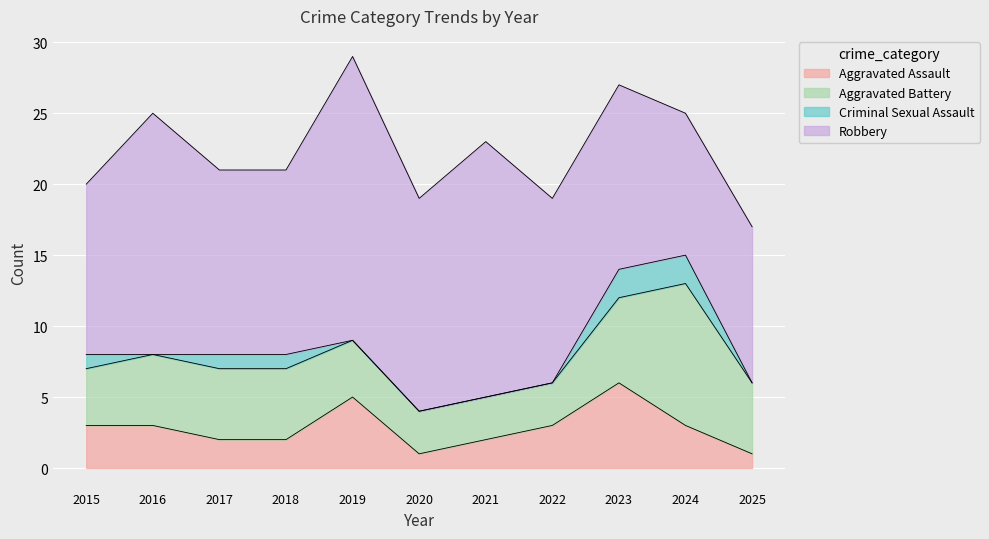

Rank the series at 2018 from highest to lowest value.

Robbery, Aggravated Battery, Aggravated Assault, Criminal Sexual Assault